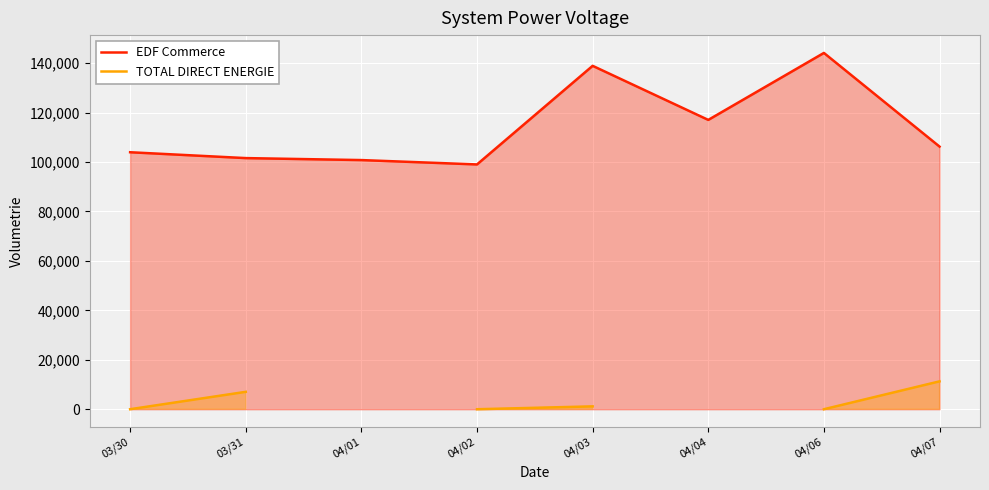

What is the maximum value for EDF Commerce?

144099